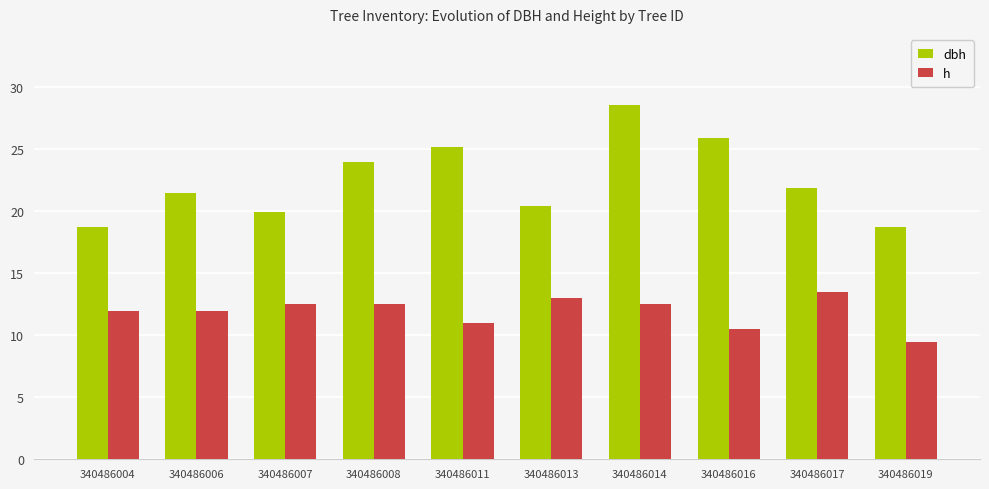

How many distinct data groups are displayed?

2